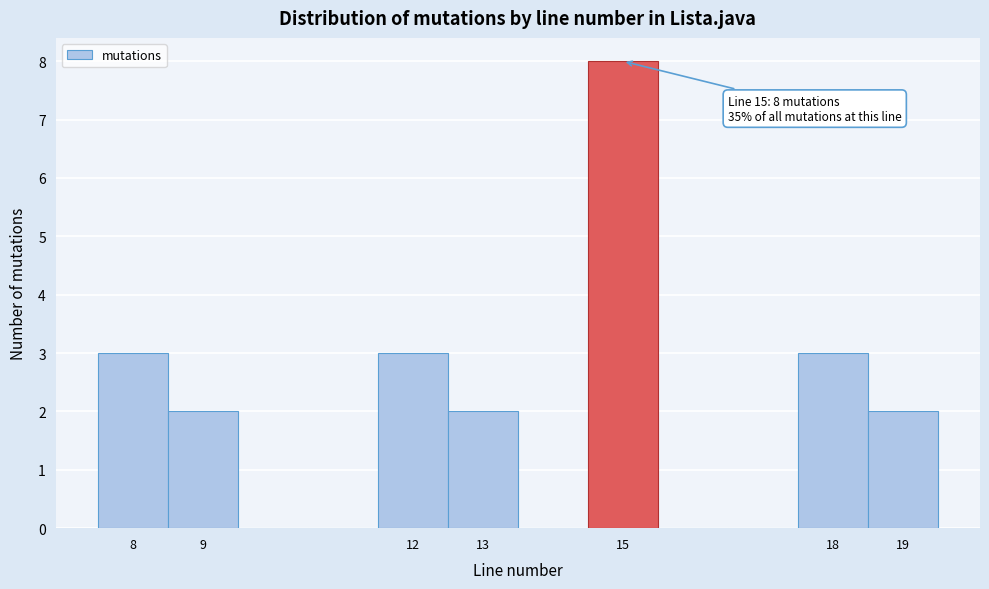

Over which range of the x-axis is the bar tallest?

14.5 to 15.5